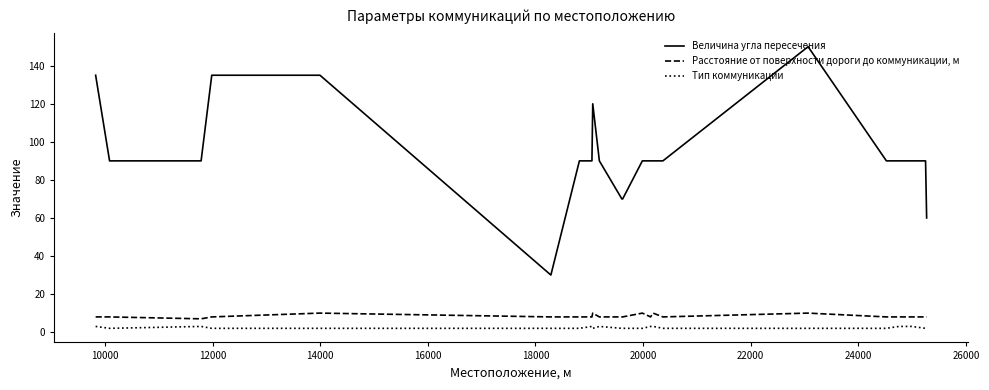

Which series has the largest range (max minus min)?

Величина угла пересечения